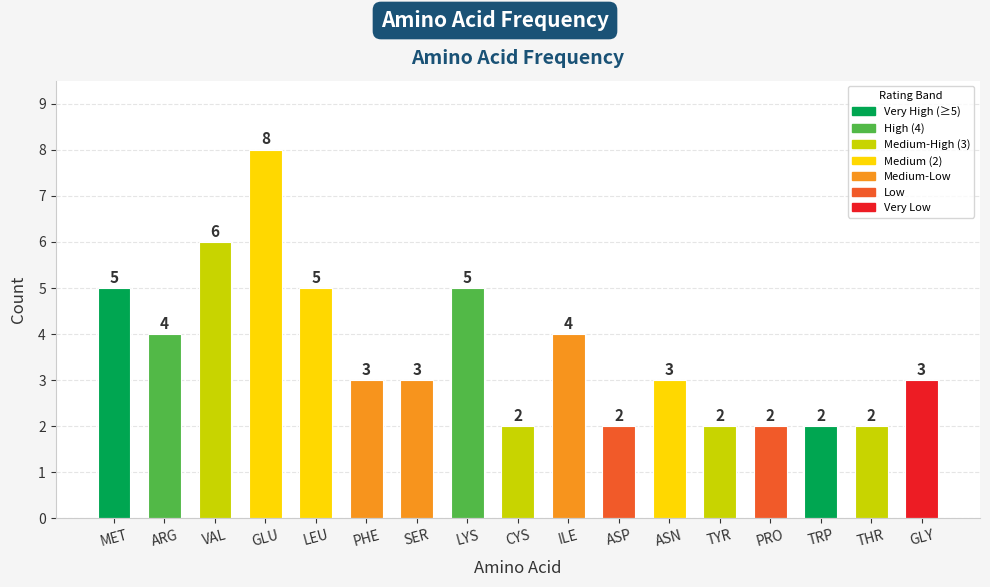

Reading right to left, extract all data points from this chart.

GLY=3	THR=2	TRP=2	PRO=2	TYR=2	ASN=3	ASP=2	ILE=4	CYS=2	LYS=5	SER=3	PHE=3	LEU=5	GLU=8	VAL=6	ARG=4	MET=5